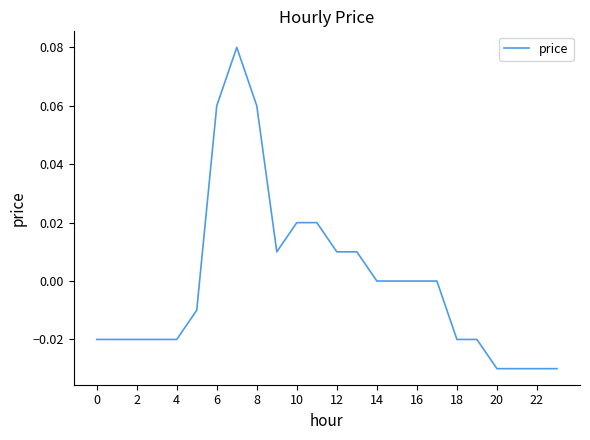

At which label does the data first exceed 0?

6